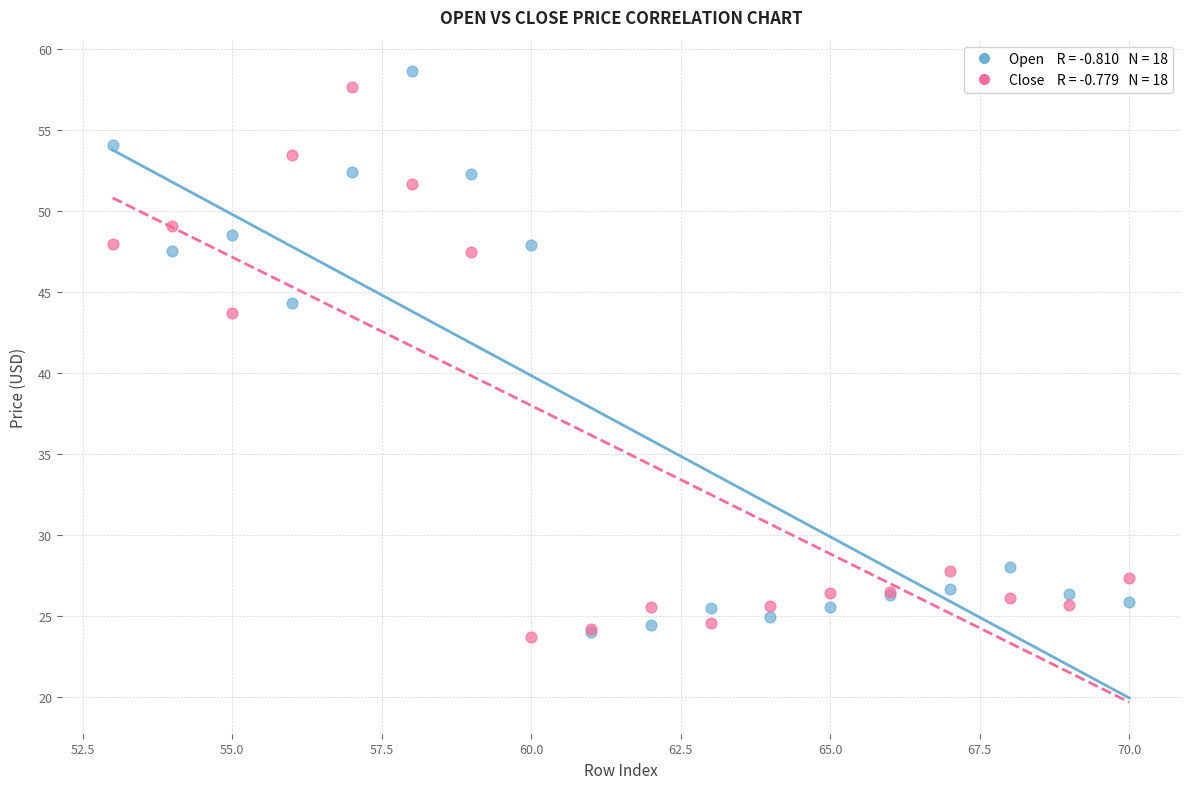

Across all series, what Y value is closest to 41?

43.7